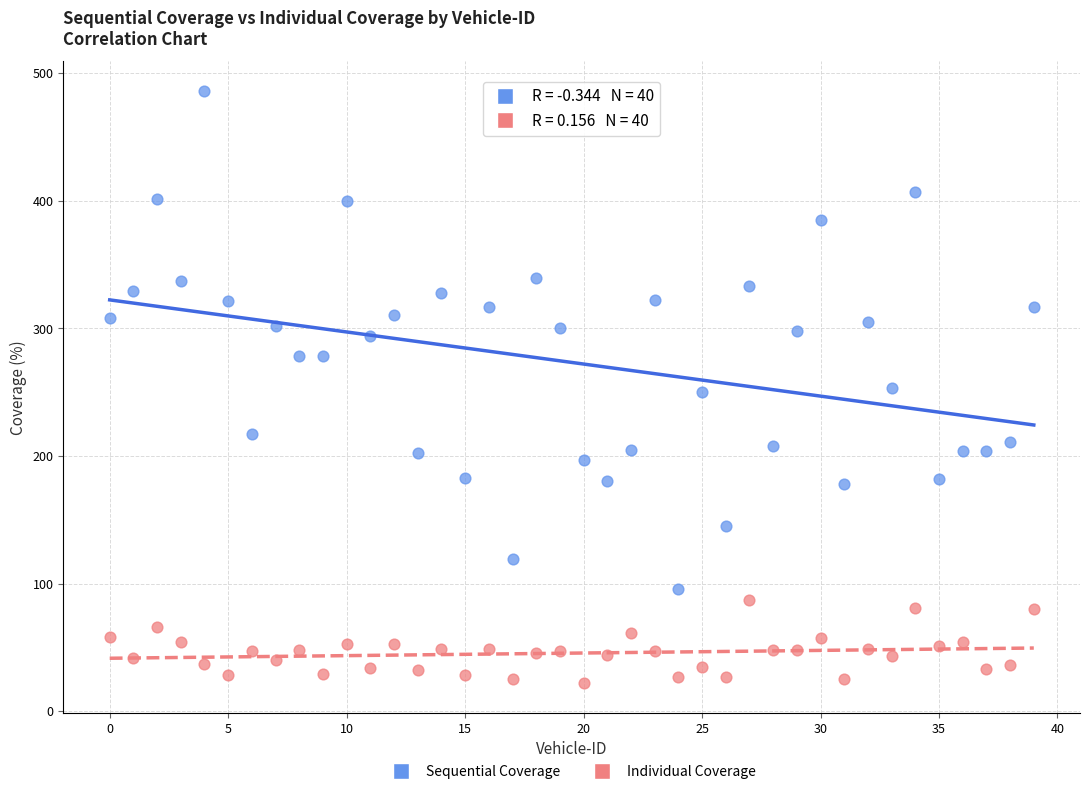

Which series reaches the maximum Y coordinate?

Sequential Coverage